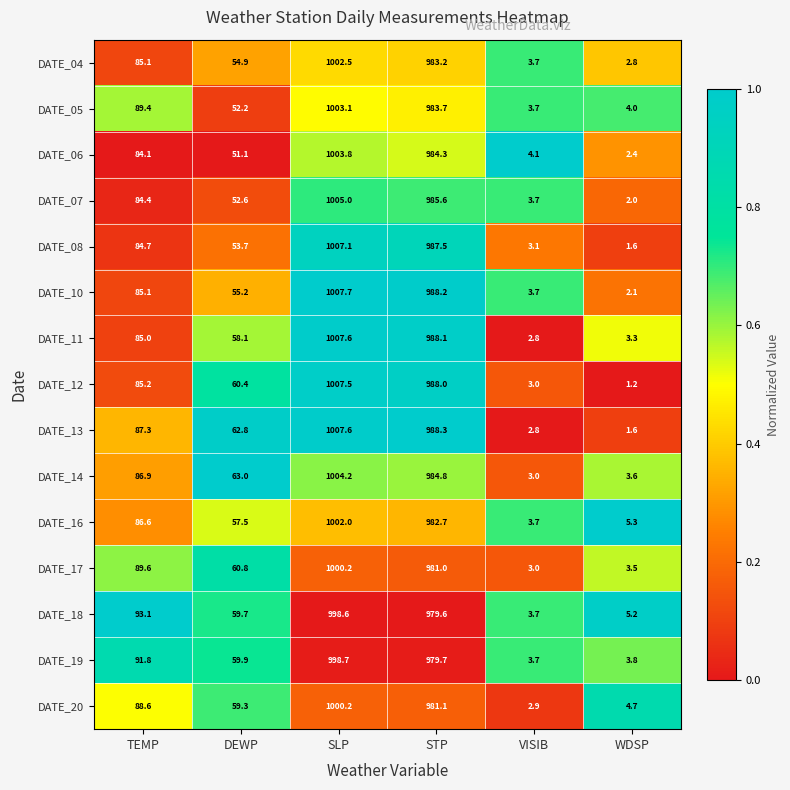

What is the greatest value displayed?

1007.7